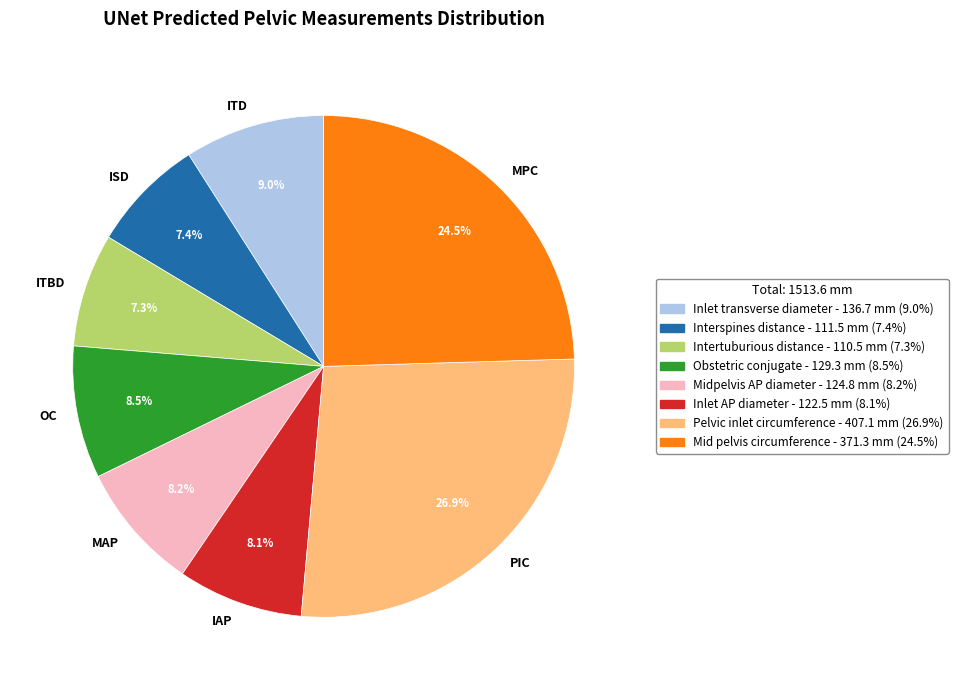

How many slices are in this pie chart?

8